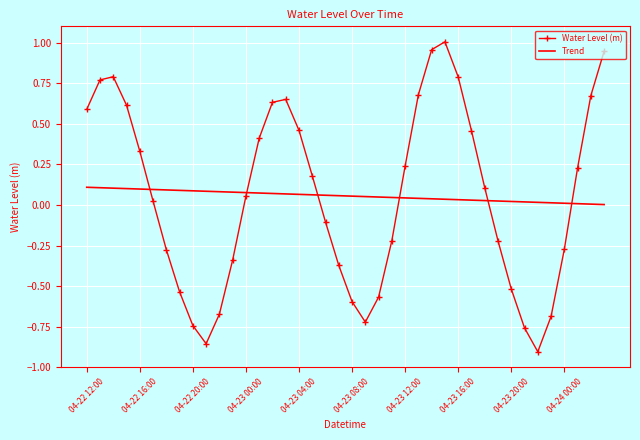

What is the difference between the maximum and minimum values in the Water Level (m) series?

1.9